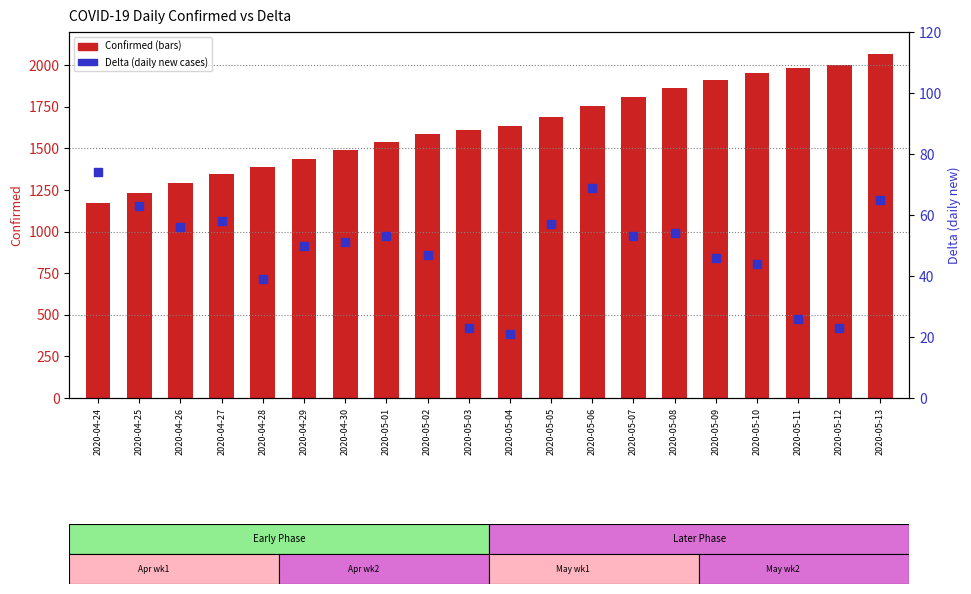

Which series reaches the maximum Y coordinate?

Confirmed